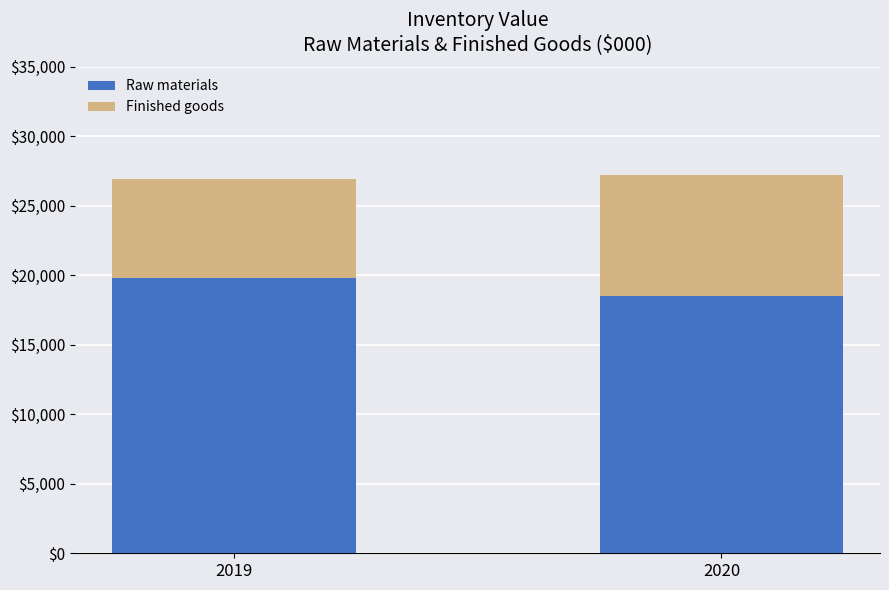

Reading left to right, transcribe the values for Raw materials.

19816	18547